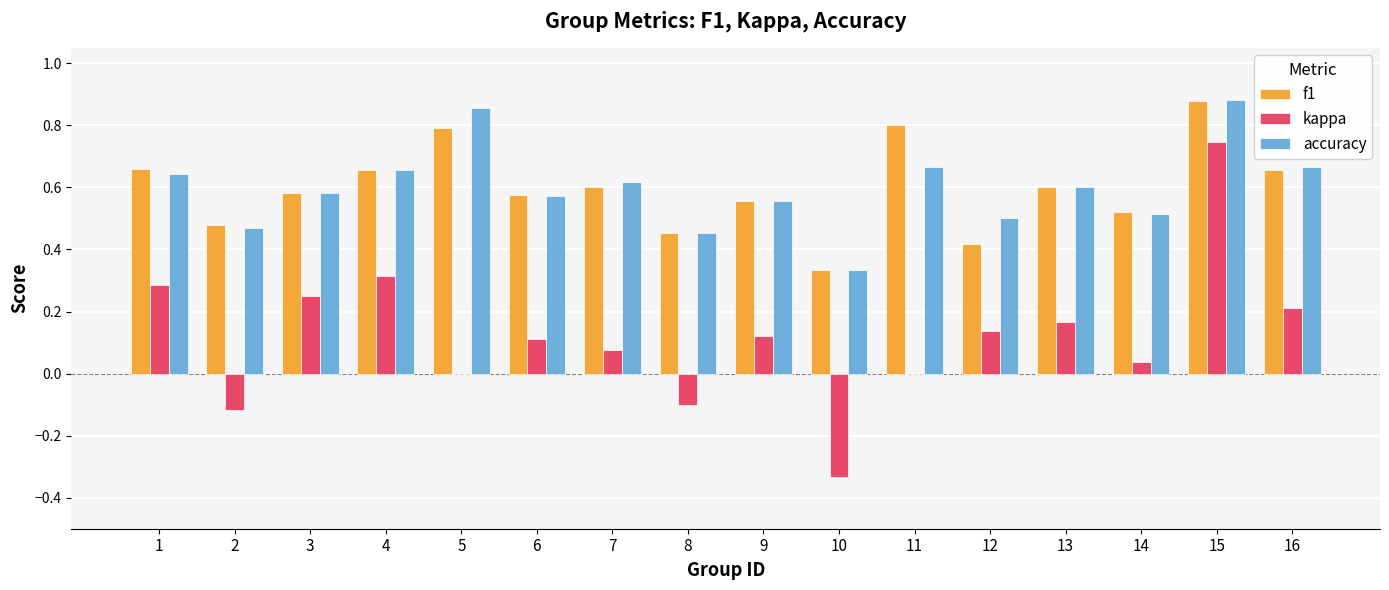

At which category is the sum across all series the highest?

15